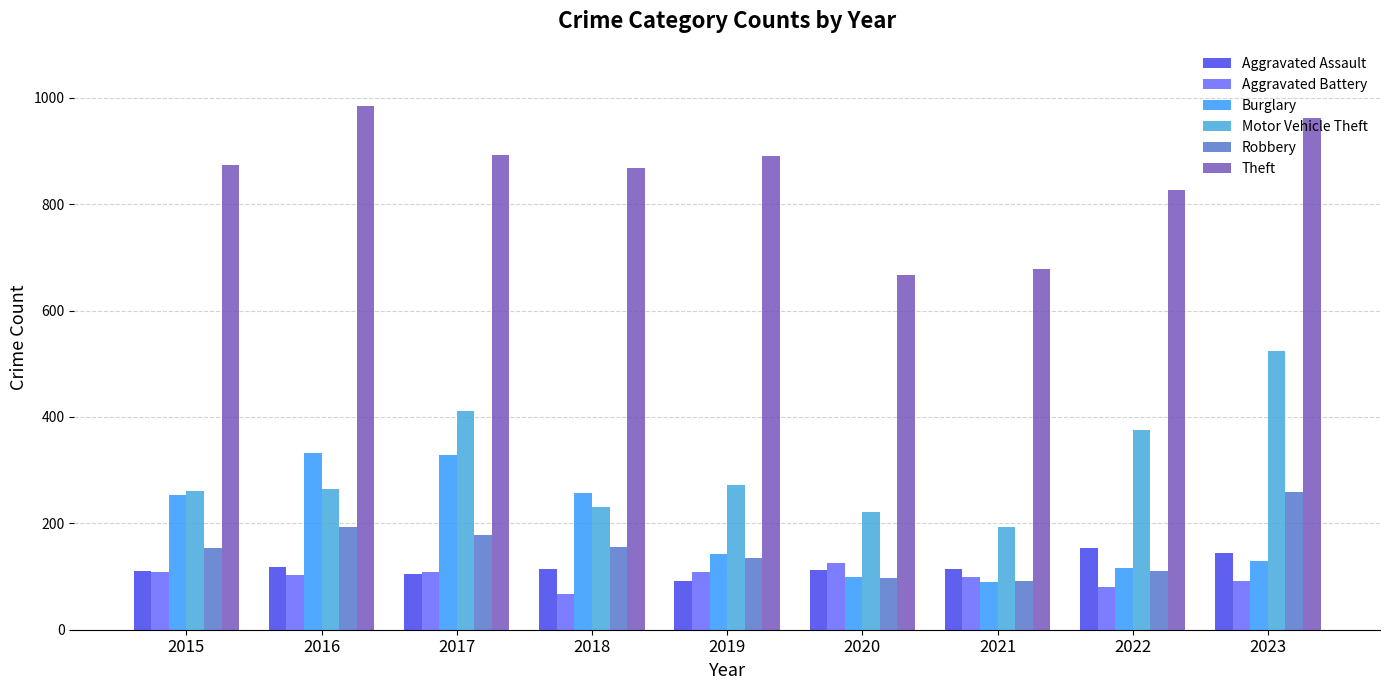

The value of Motor Vehicle Theft at 2022 is 520. True or false?

False